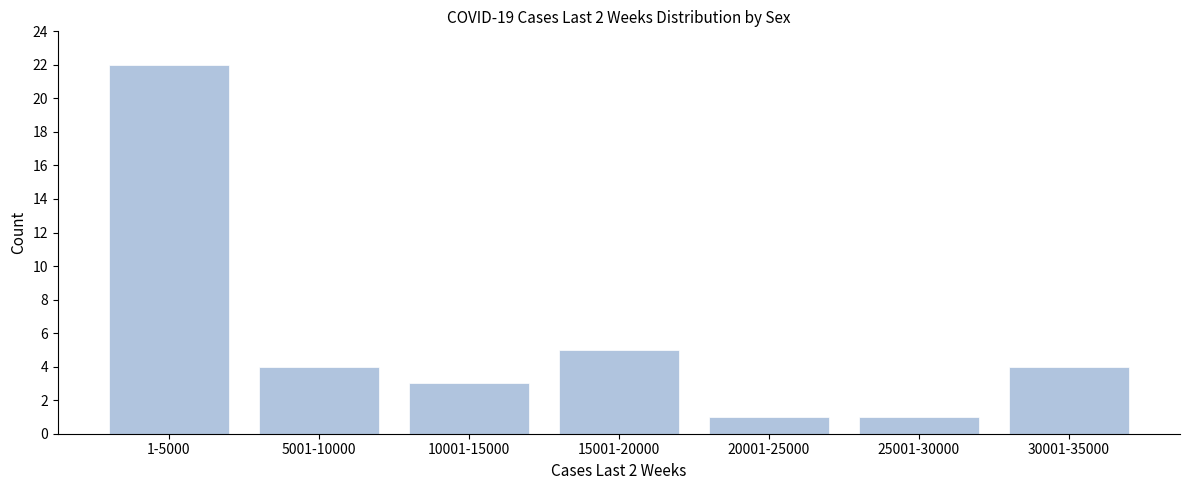

Reading left to right, what are all the values shown in this chart?

22	4	3	5	1	1	4